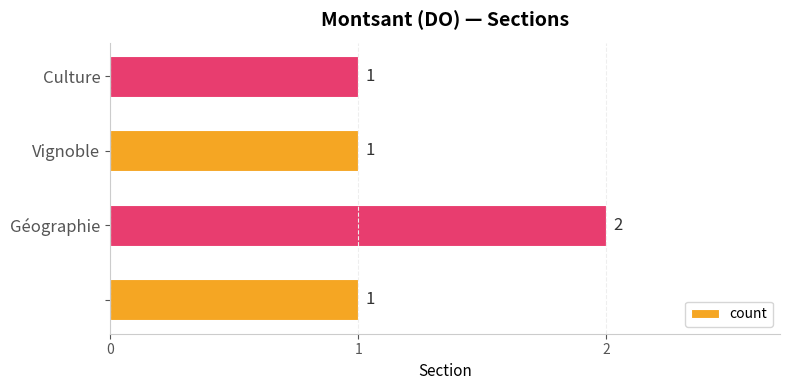

What is the sum of all values?

5